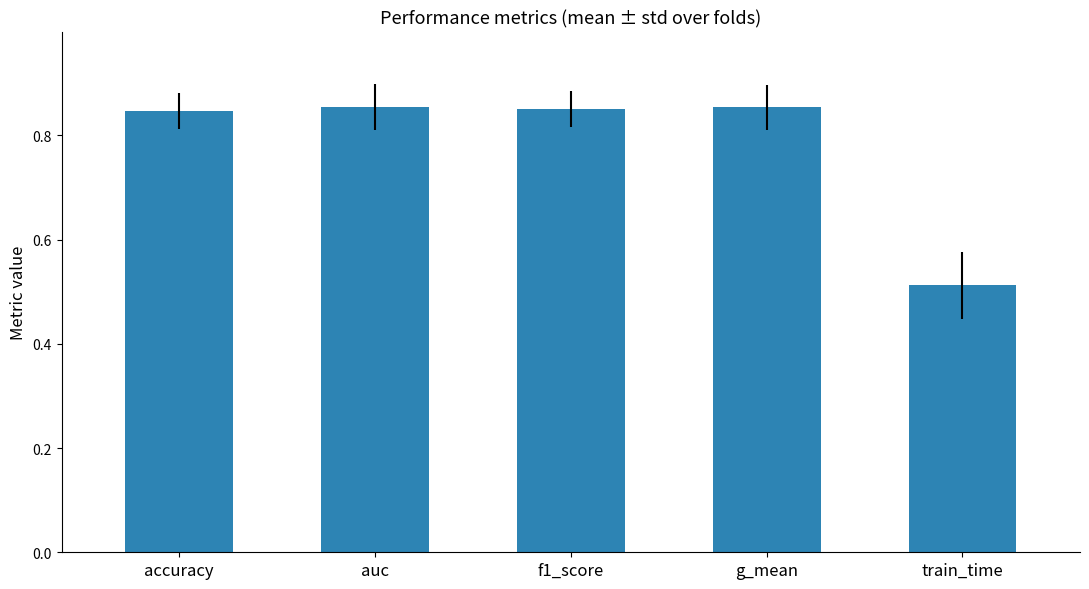

What is the label of the 5th bar from the left?

train_time